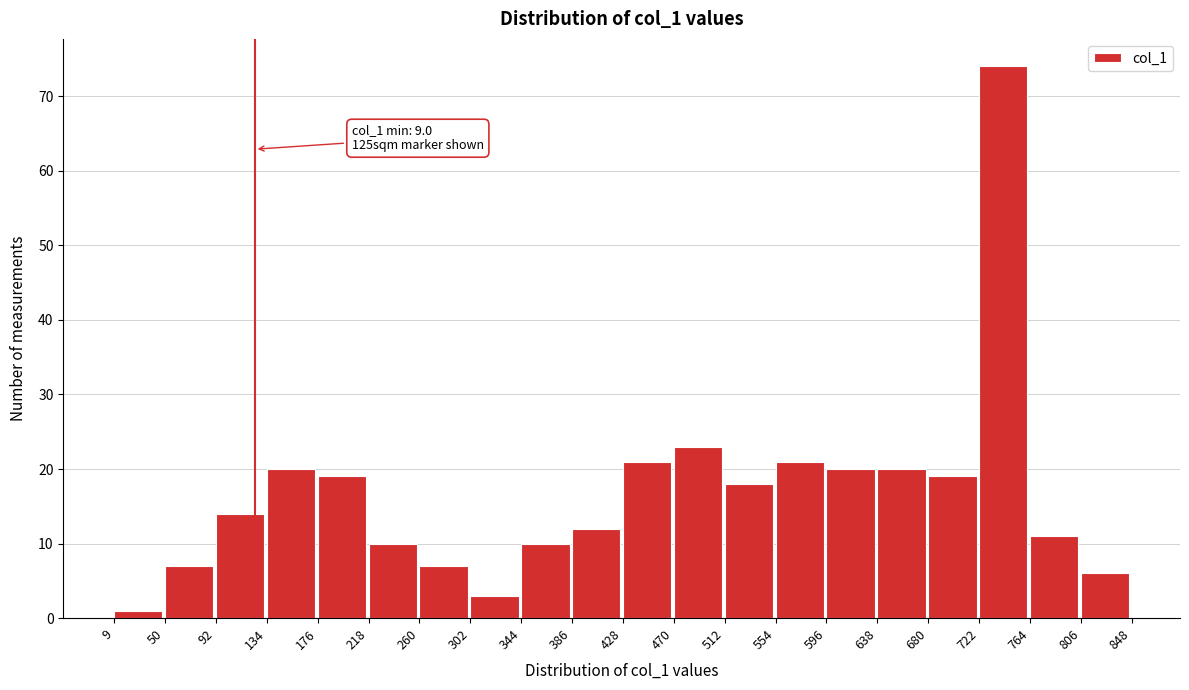

Which range on the x-axis has the tallest bar?

722 to 764